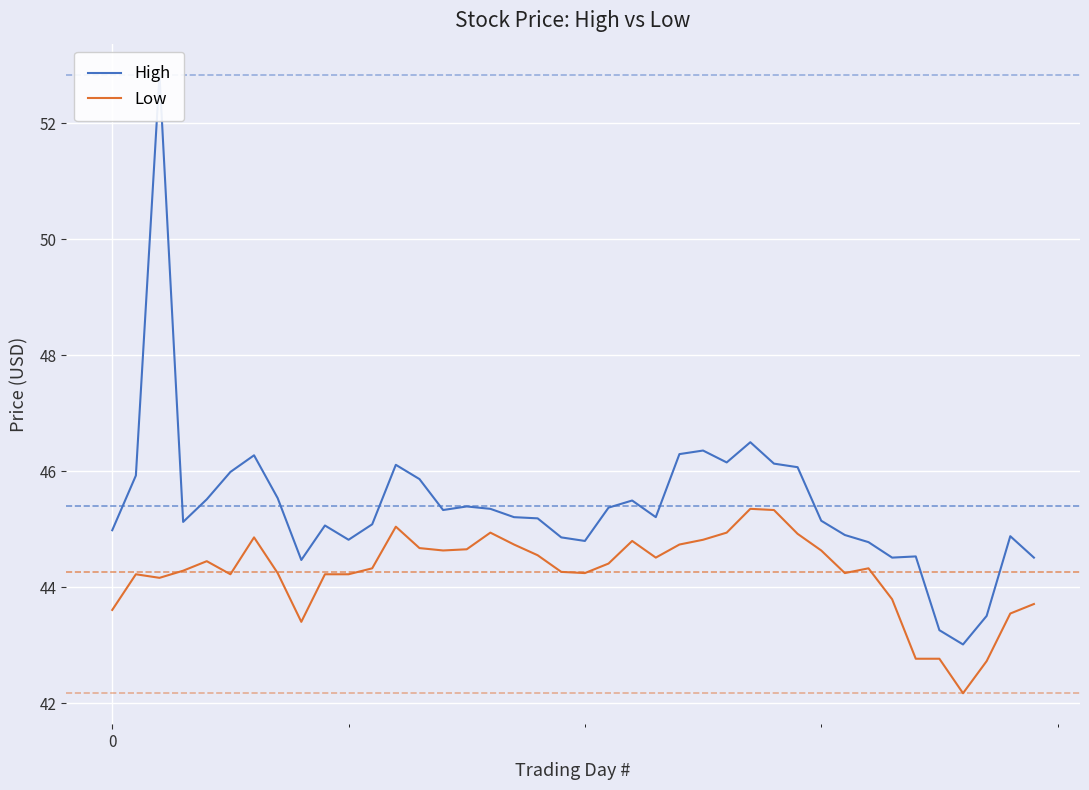

What is the difference between the maximum and minimum values in the High series?

9.8